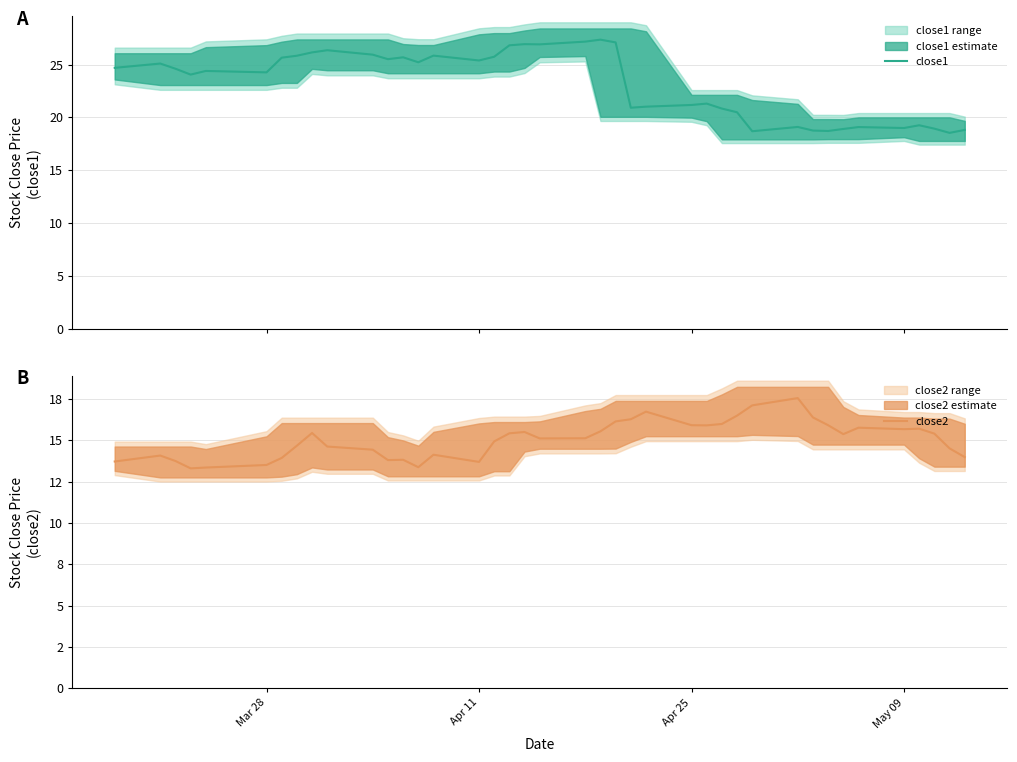

What is the maximum value for close1?

27.4